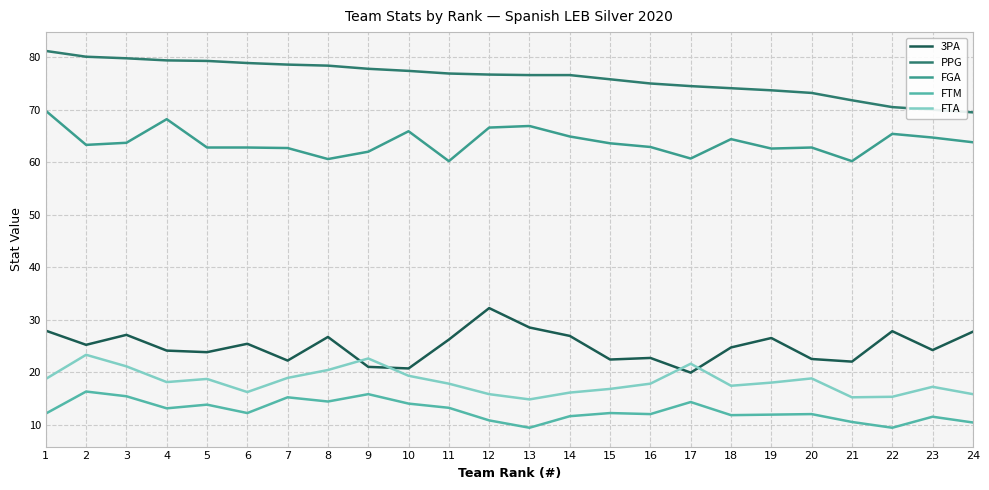

What is the maximum value for PPG?

81.2